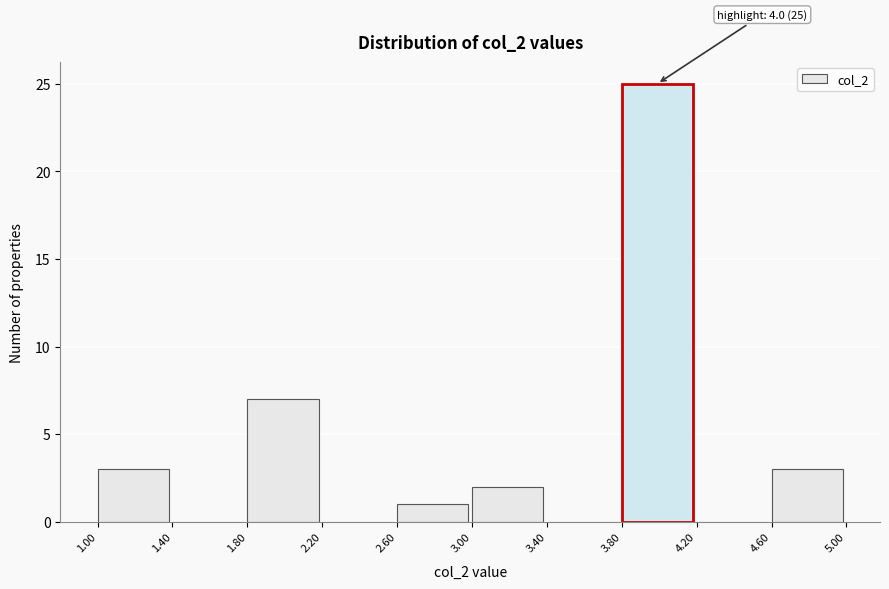

Which range on the x-axis has the tallest bar?

3.80 to 4.20